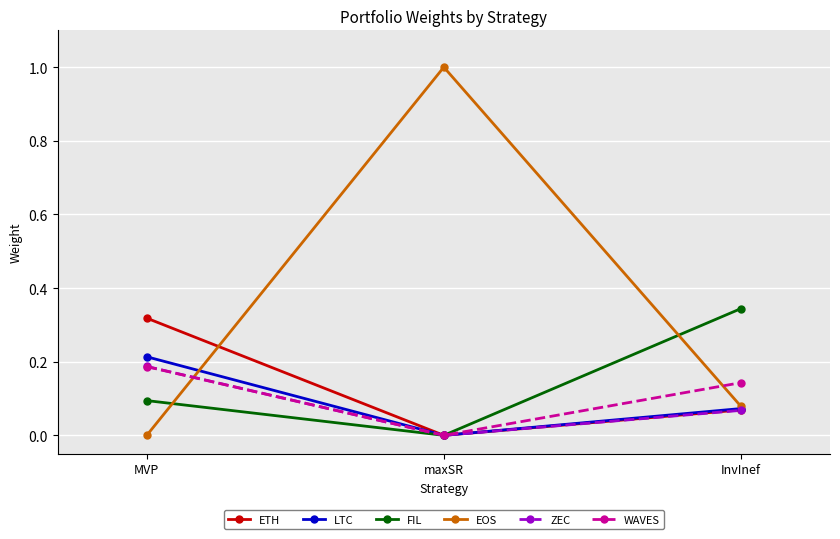

What is the sum of all FIL values?

0.4